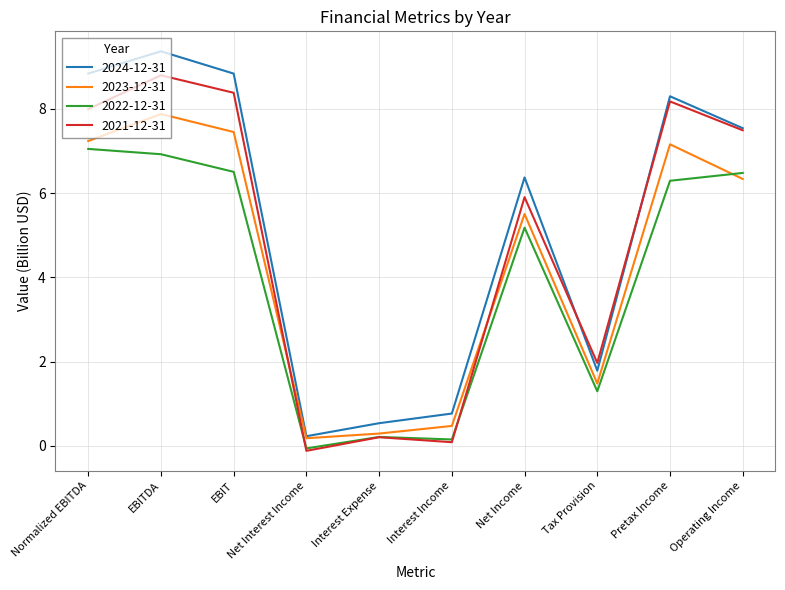

At Normalized EBITDA, list the series in order from smallest to largest.

2022-12-31, 2023-12-31, 2021-12-31, 2024-12-31